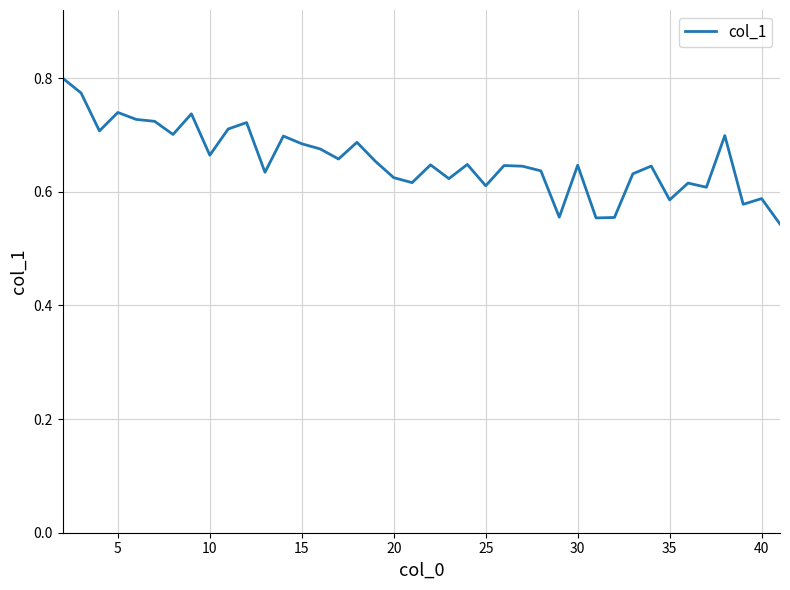

What is the difference between the maximum and minimum values?

0.3